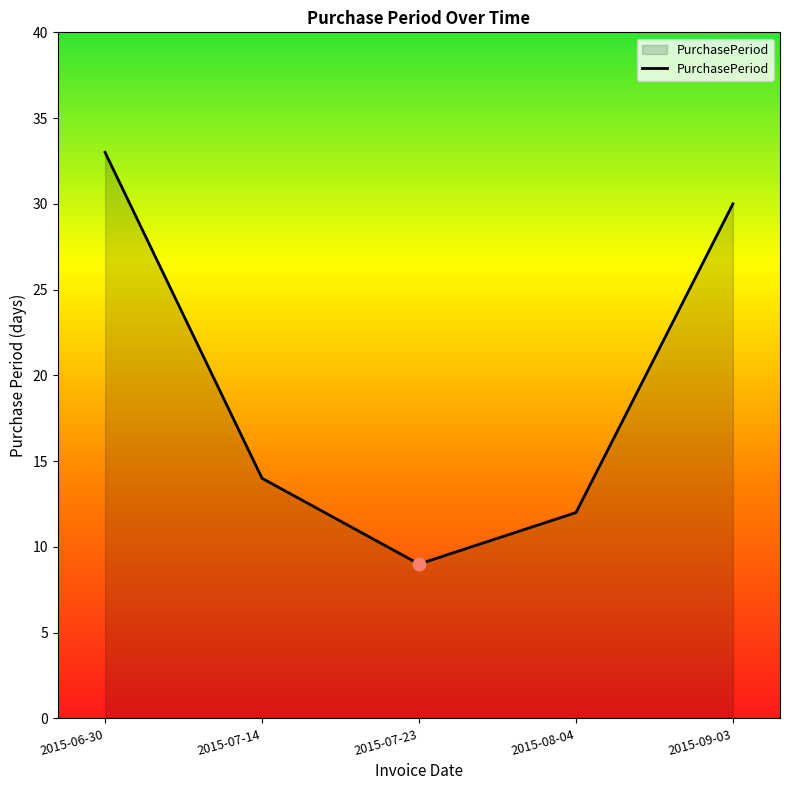

Between 2015-07-14 and 2015-07-23, which is larger?

2015-07-14